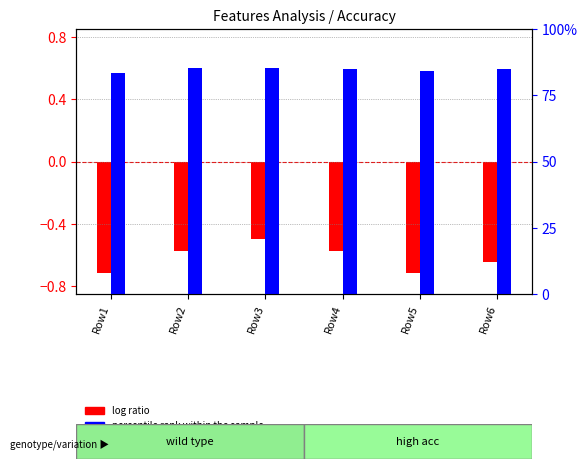

List the series in order of their overall mean, highest first.

percentile rank within the sample, log ratio